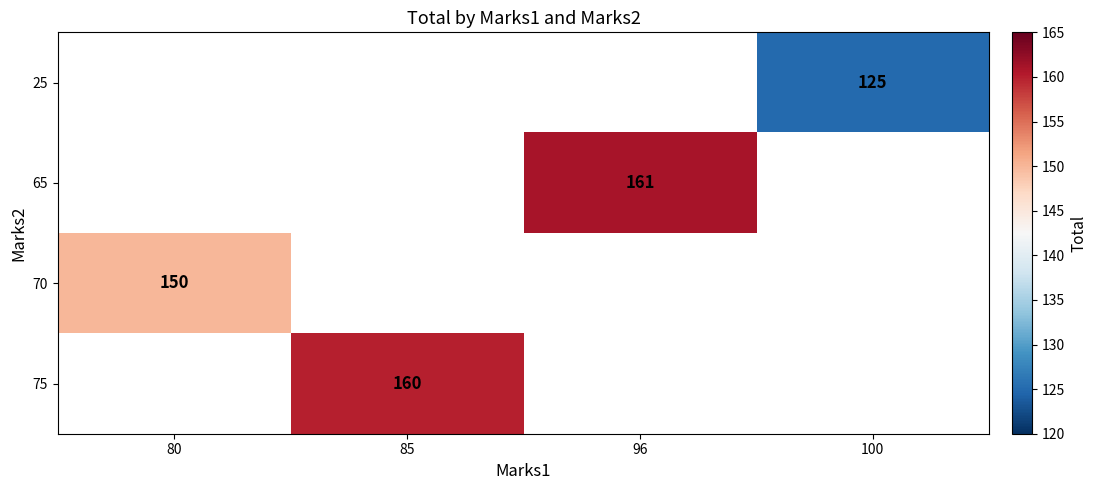

The value of 70 at 80 is 150. True or false?

True